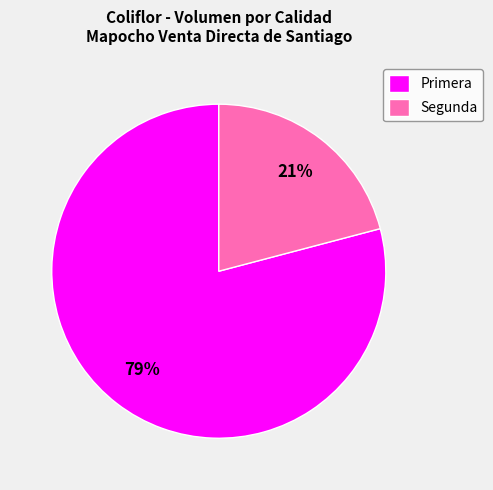

The Primera slice represents 79% of the pie. True or false?

True